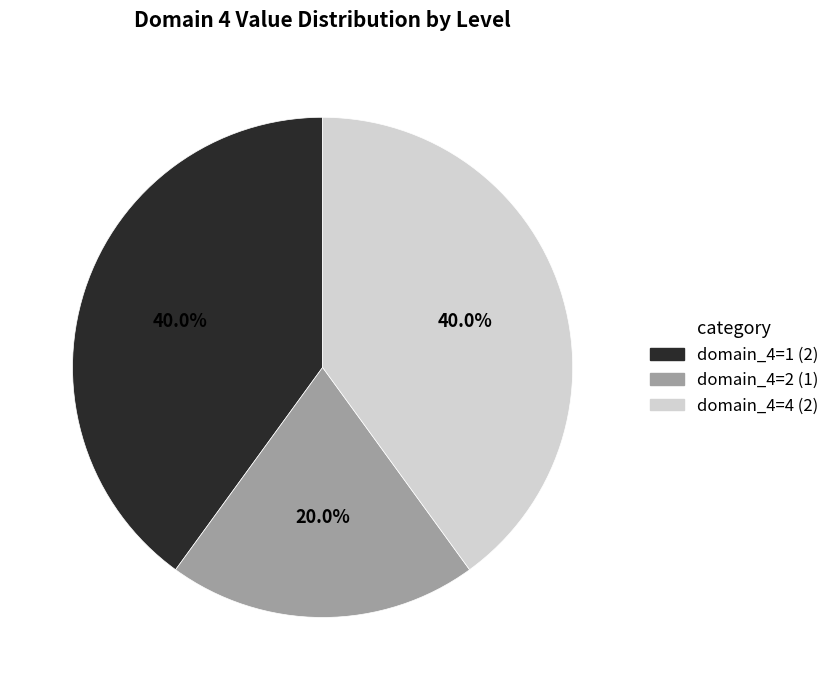

Is there any slice that represents more than half of the pie?

No